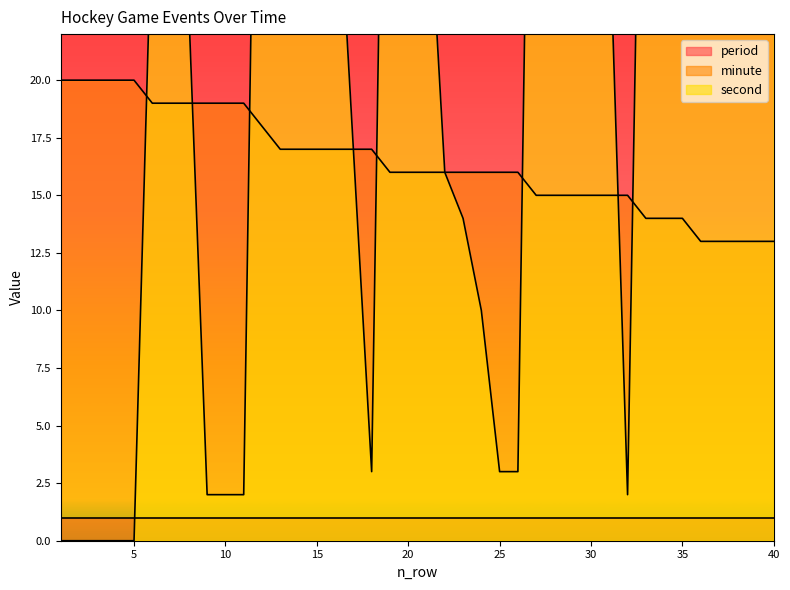

At which label is second closest to 27?

31